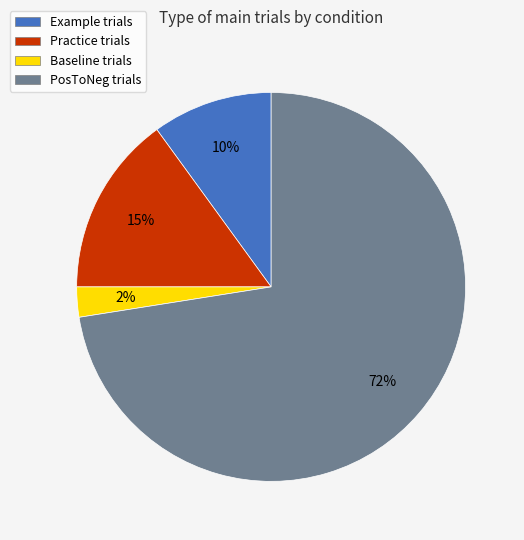

To the nearest percent, what portion does Practice represent?

15%